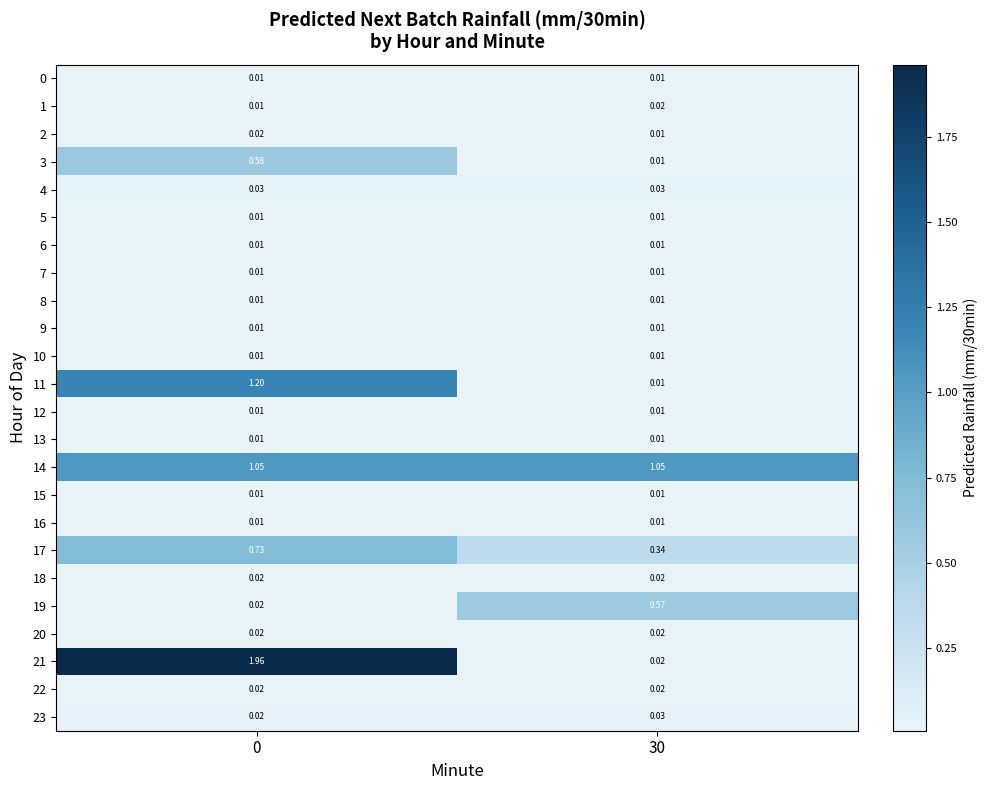

At how many categories does at least one series exceed 0?

2